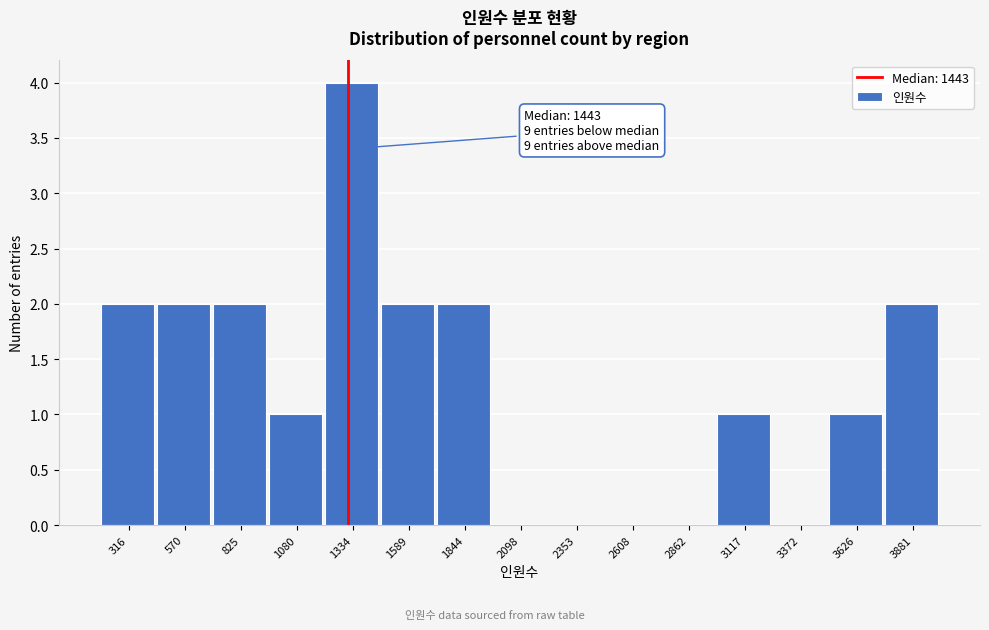

Reading left to right, list all the values displayed in this chart.

316=2	570=2	825=2	1080=1	1334=4	1589=2	1844=2	2098=0	2353=0	2608=0	2862=0	3117=1	3372=0	3626=1	3881=2